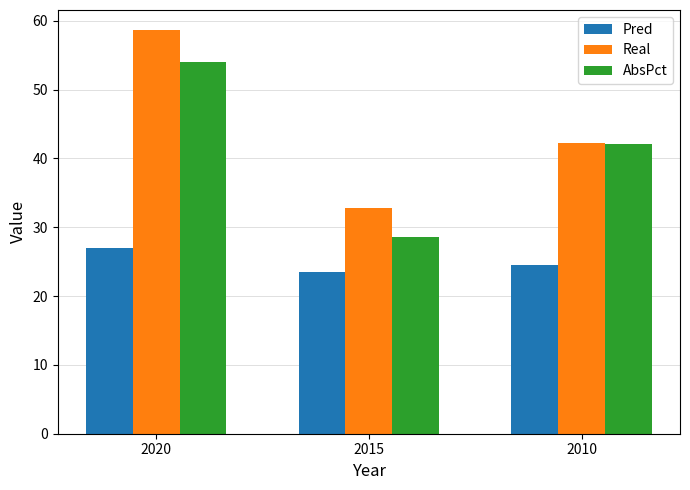

How many data points in Pred are less than 24?

1